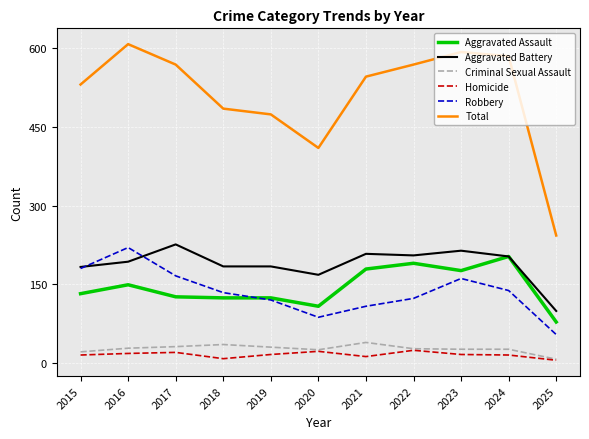

Is the value of Criminal Sexual Assault at 2017 greater than the value of Robbery at 2016?

No